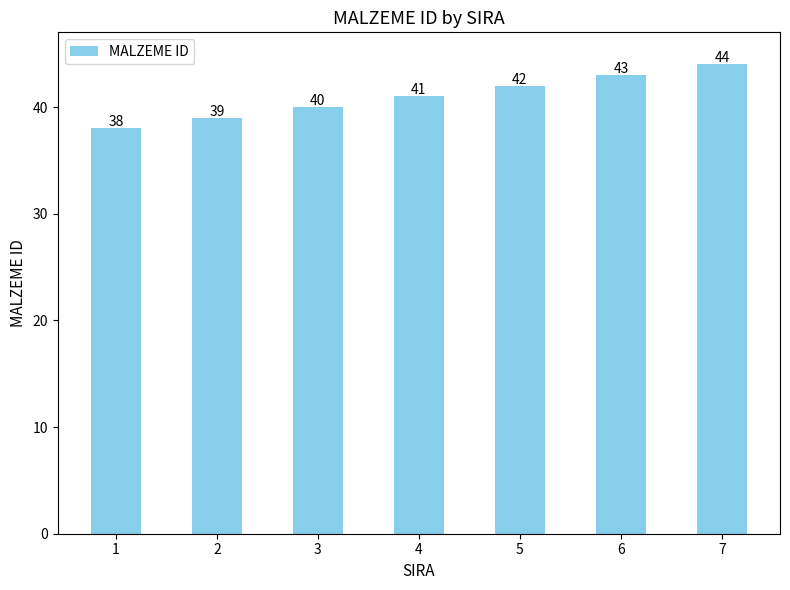

Approximately how many times larger is the value at 5 compared to 2?

1.1